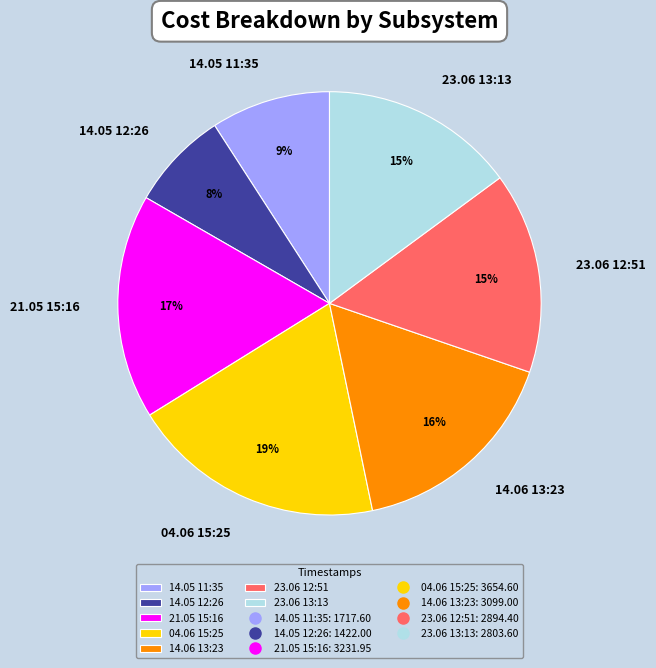

What is the ratio of the value at 04.06 15:25 to the value at 14.06 13:23?

1.2